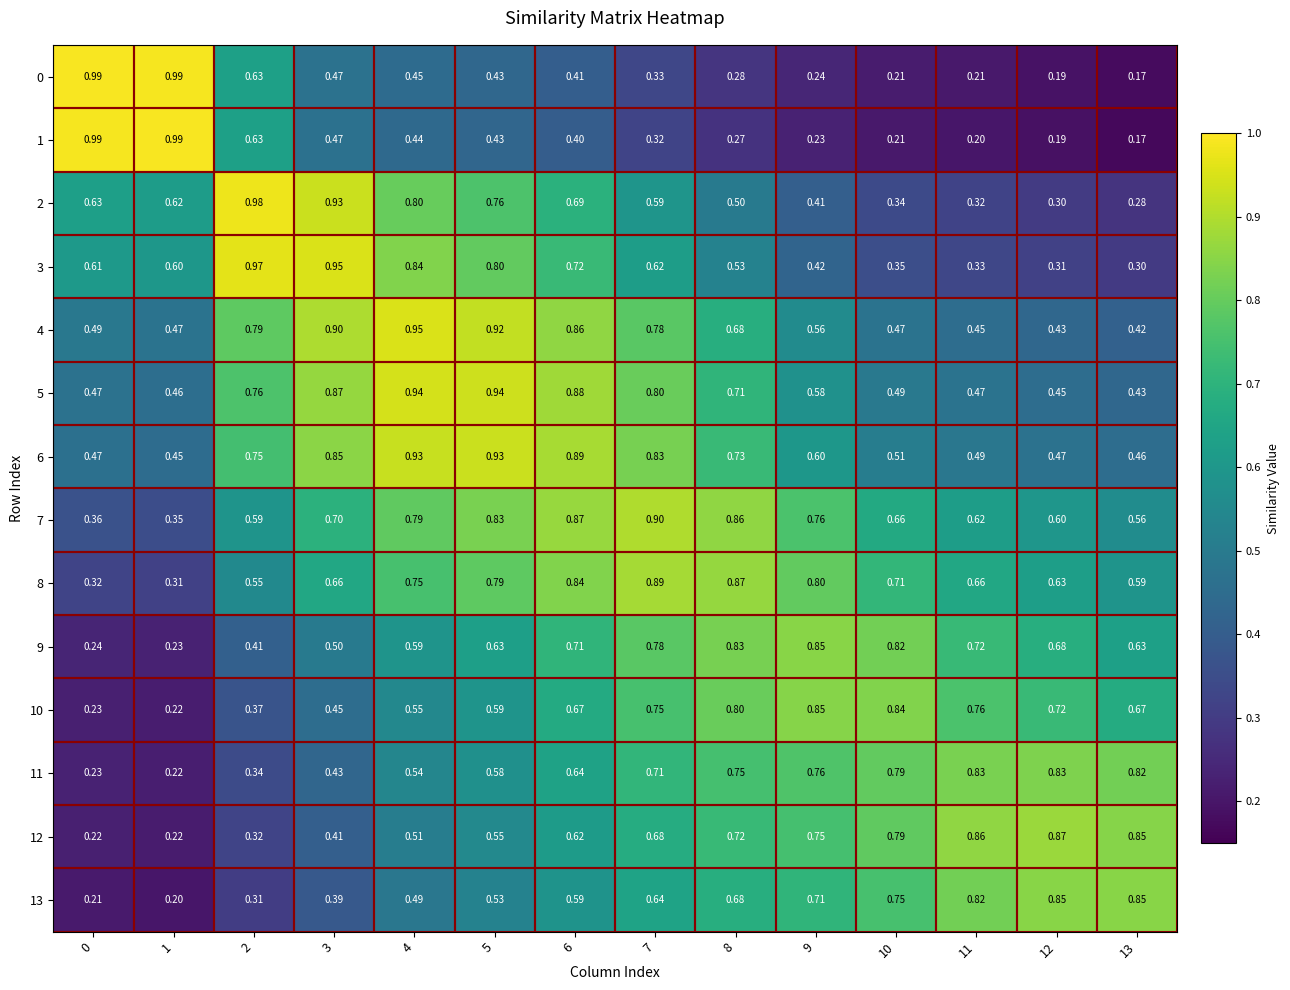

Is the value of 6 at 12 greater than the value of 12 at 13?

No